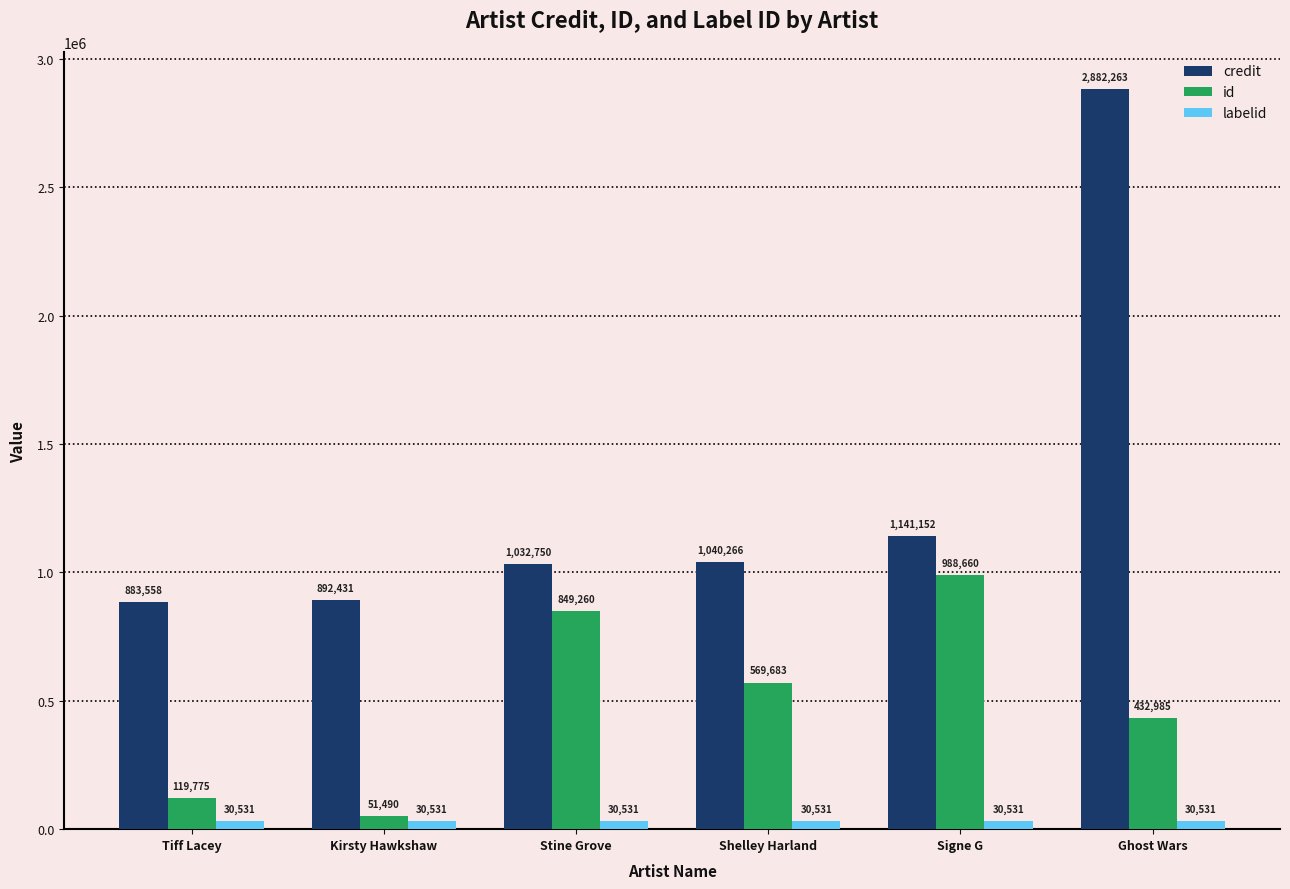

Which series has the largest total across all categories?

credit